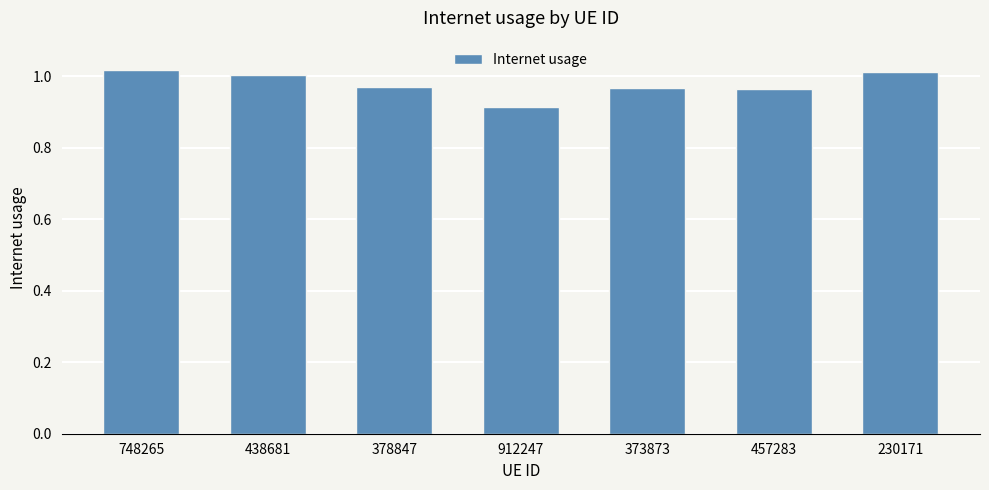

What position from the right is 373873?

3